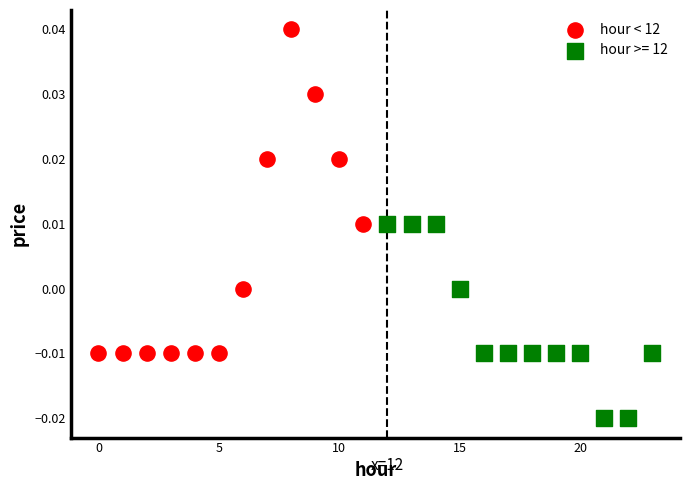

Which series contains the lowest Y value?

hour >= 12